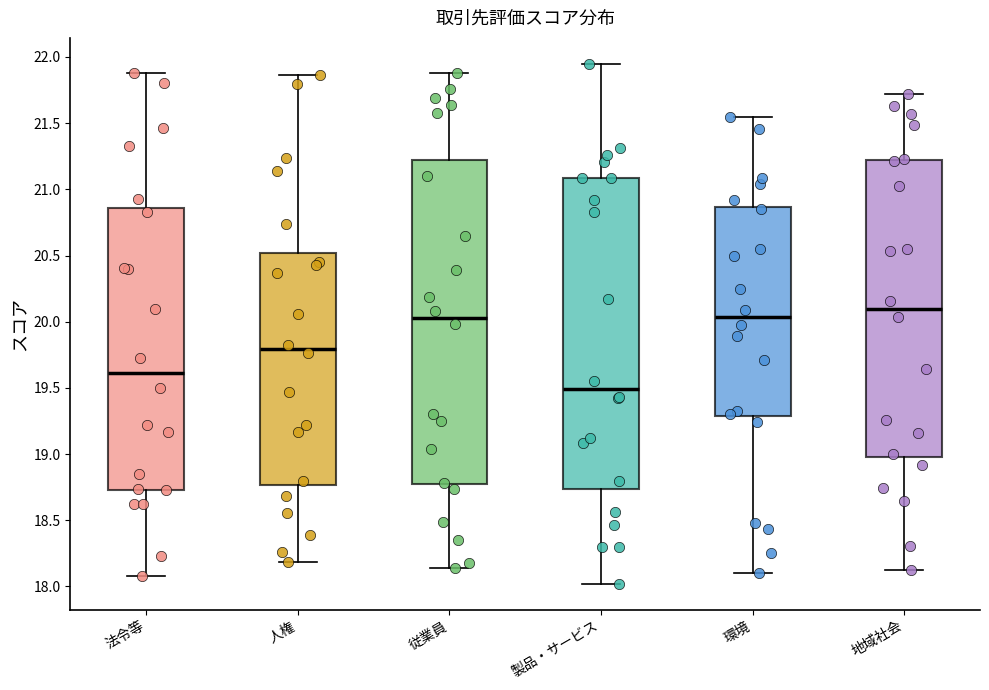

Reading left to right, transcribe this box plot: for each box, give where its median line is, the range the box spans, and where its two whiskers end, as read against the y-axis. The values are not printed on the chart, so give them approximately, as read against the axis.

法令等: median 19.60, box 18.75 to 20.85, whiskers 18.10 to 21.90
人権: median 19.80, box 18.75 to 20.50, whiskers 18.20 to 21.85
従業員: median 20.05, box 18.75 to 21.20, whiskers 18.15 to 21.90
製品・サービス: median 19.50, box 18.75 to 21.10, whiskers 18.00 to 21.95
環境: median 20.05, box 19.30 to 20.85, whiskers 18.10 to 21.55
地域社会: median 20.10, box 19.00 to 21.20, whiskers 18.15 to 21.70